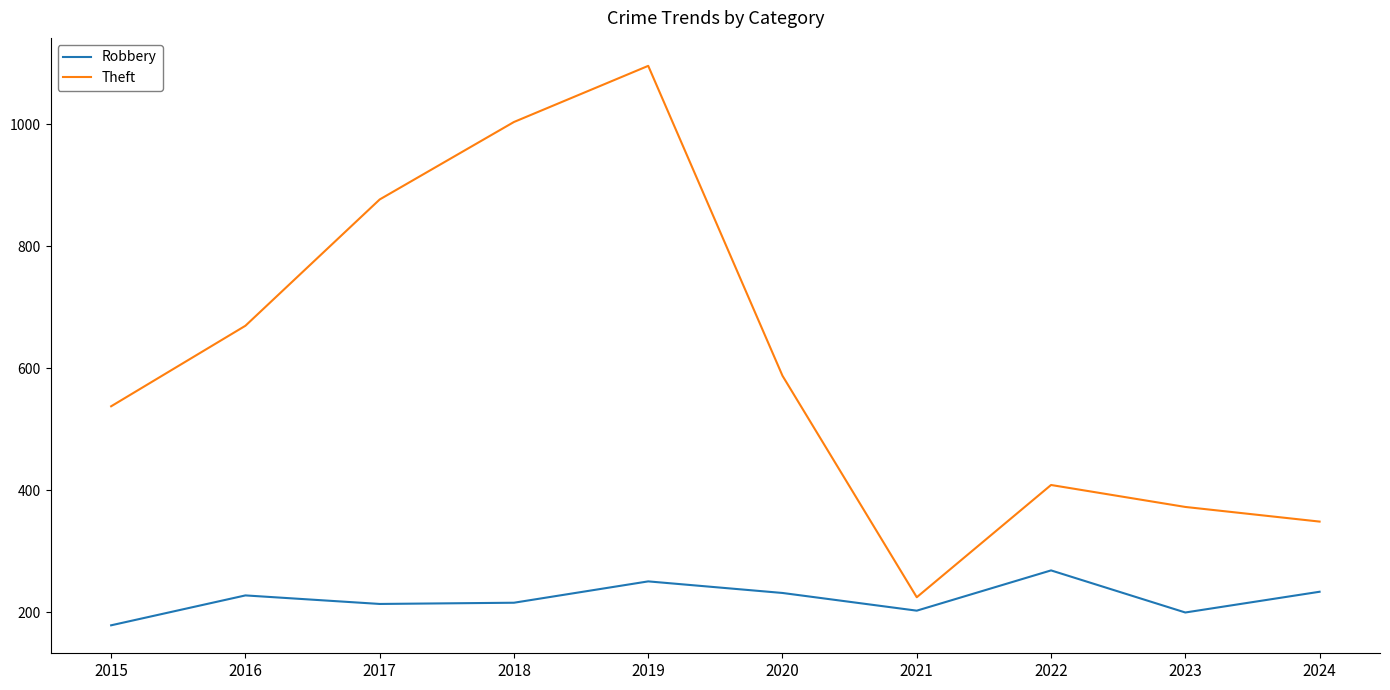

How many interior local valleys does the Theft series have?

1